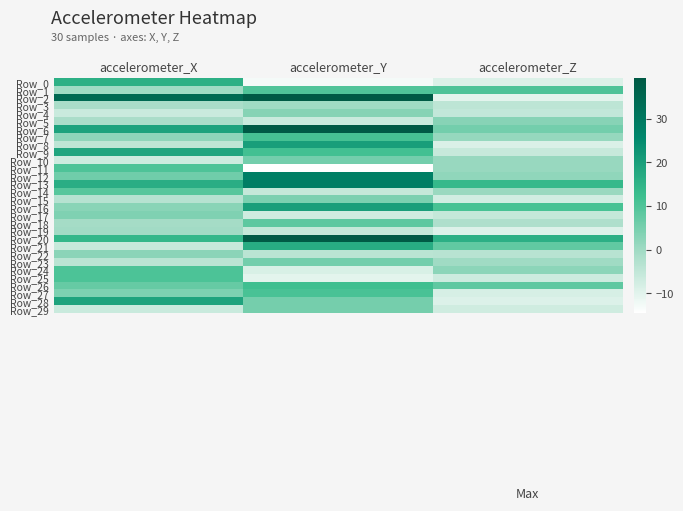

List the series in order of their peak value, lowest first.

Row_19, Row_3, Row_22, Row_5, Row_4, Row_17, Row_15, Row_29, Row_23, Row_10, Row_18, Row_14, Row_11, Row_1, Row_24, Row_25, Row_27, Row_7, Row_26, Row_0, Row_21, Row_9, Row_28, Row_8, Row_16, Row_12, Row_13, Row_2, Row_6, Row_20